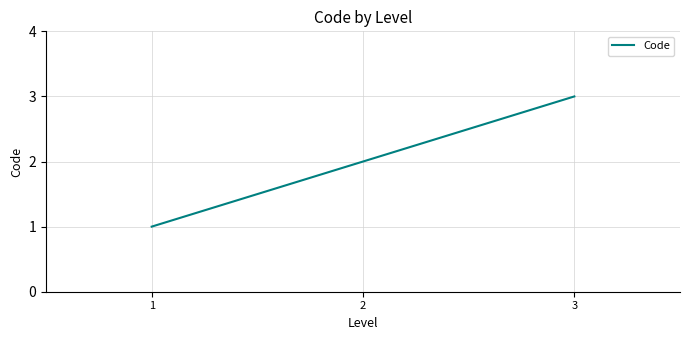

Rank the categories by value from lowest to highest.

1, 2, 3